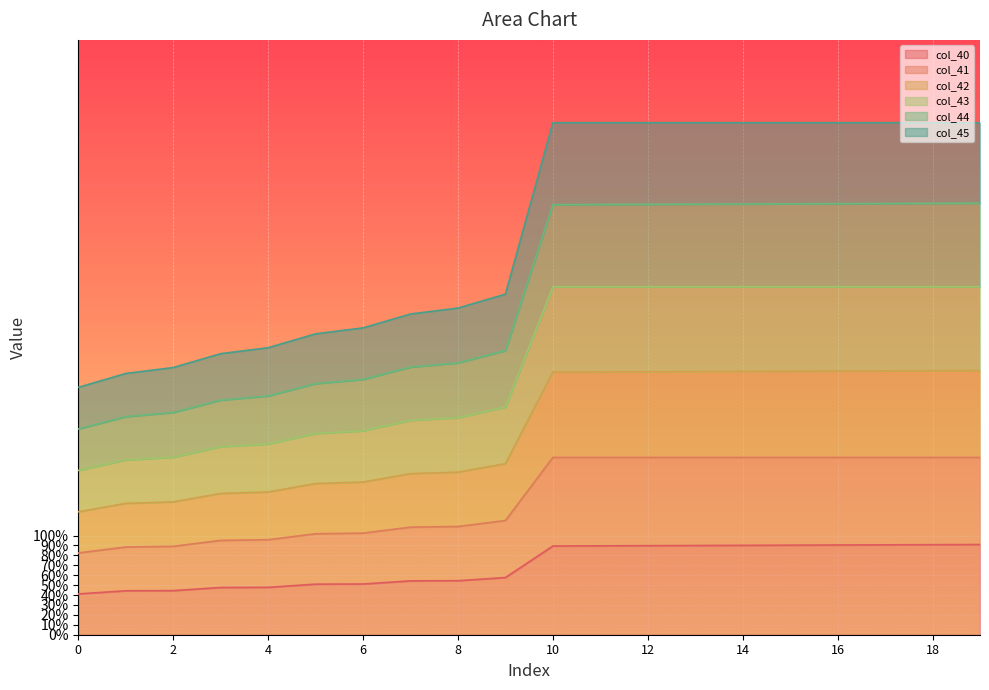

What is the difference between the maximum and minimum values in the col_44 series?

185.3